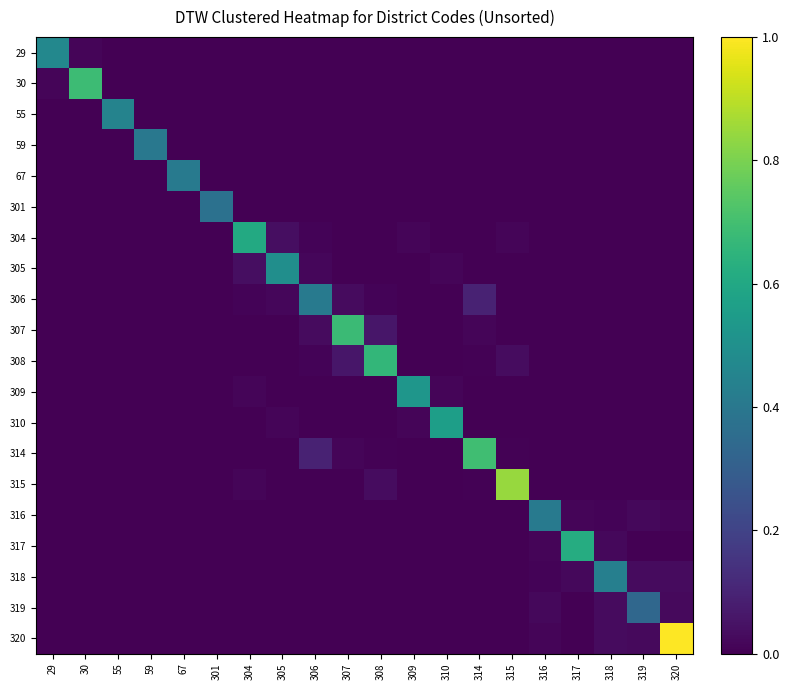

What is the maximum value shown in the chart?

1.0